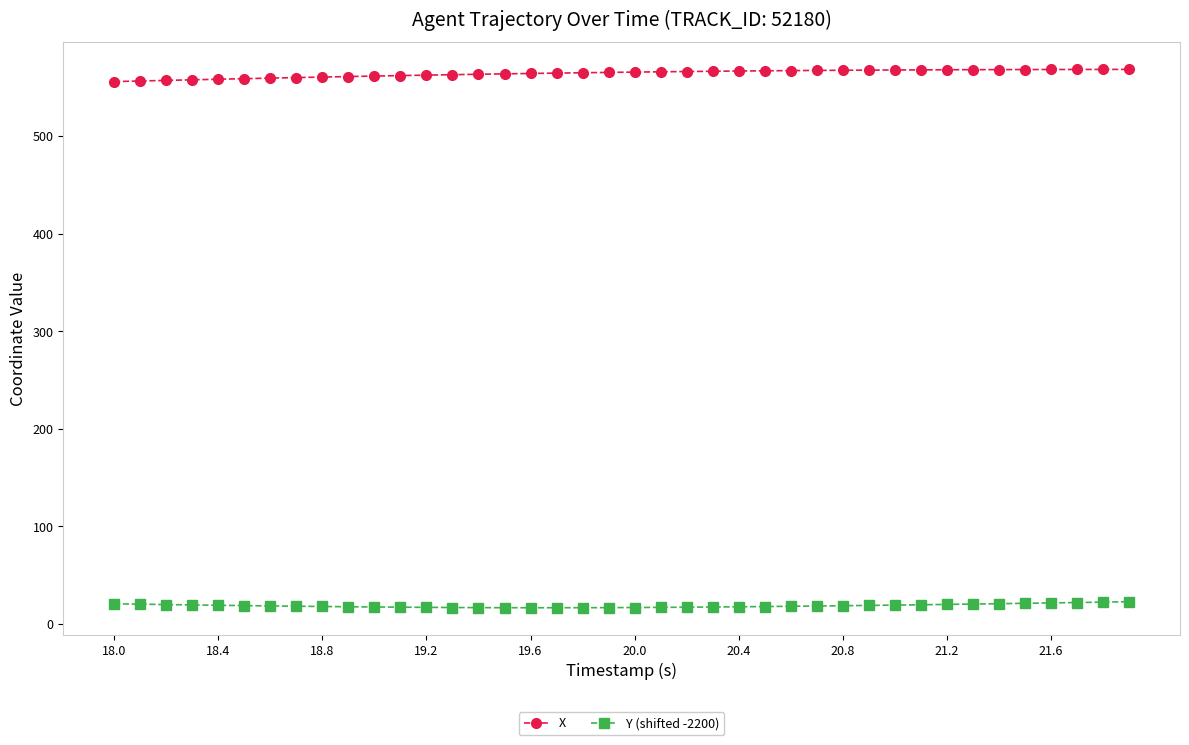

What is the sum of all X values?

22571.7